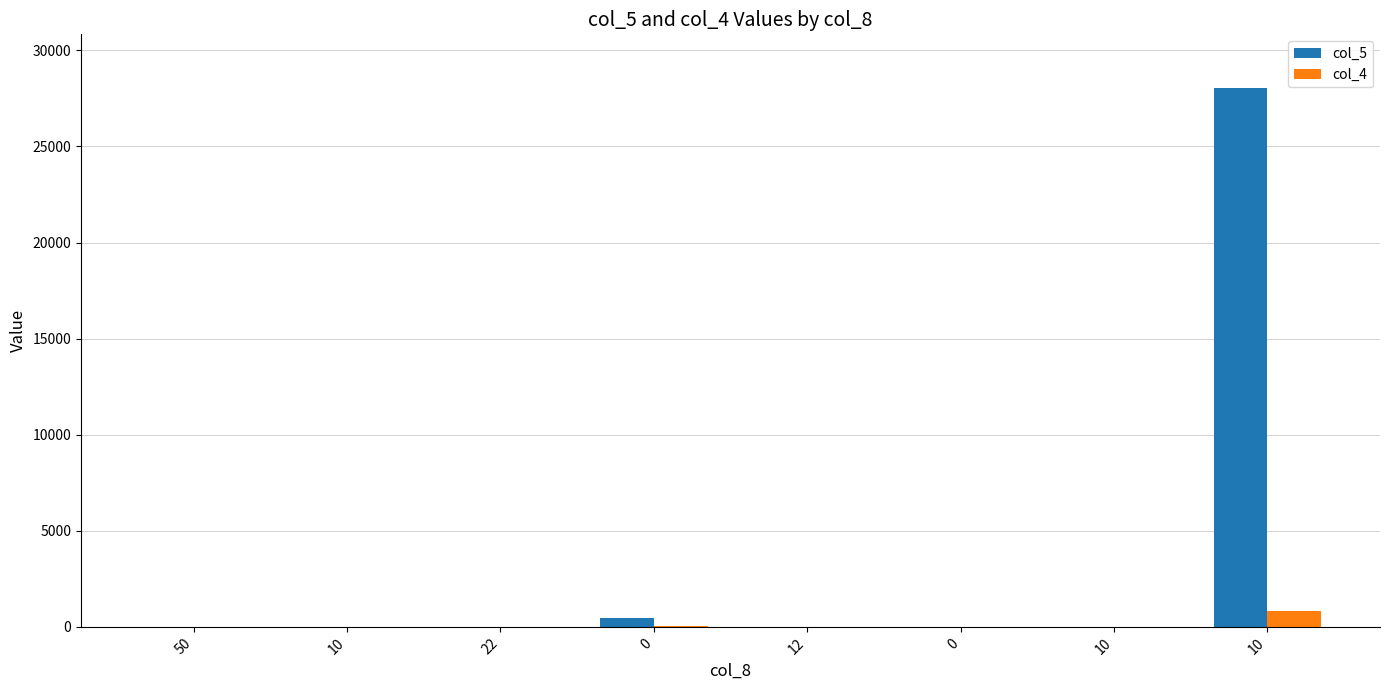

How many categories are shown in the chart?

8